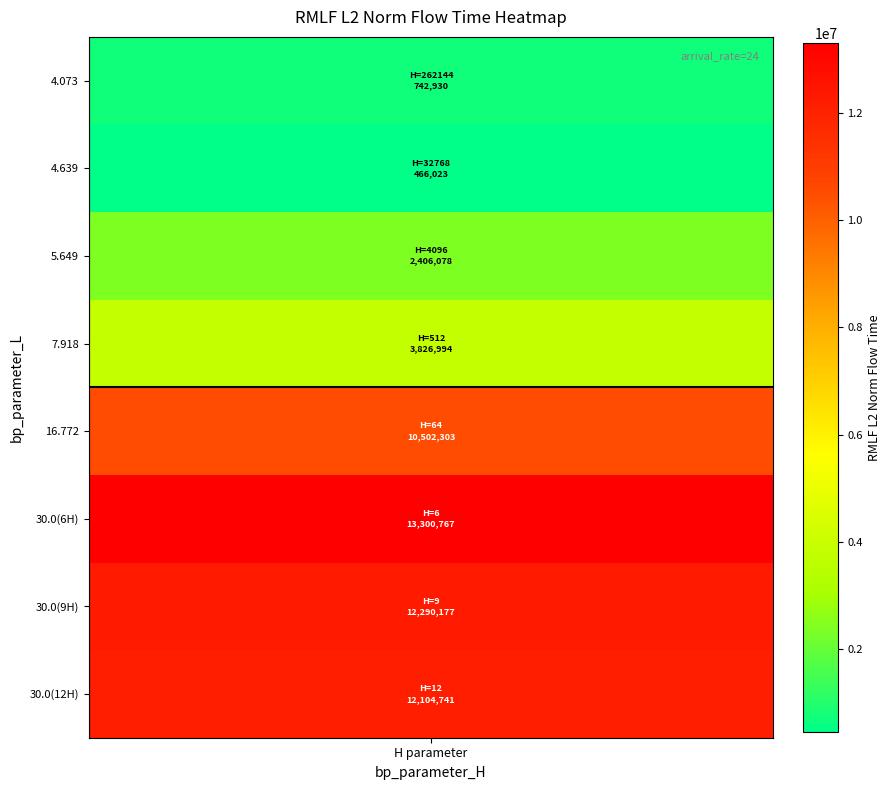

Is it true that bp_parameter_L equals 30.0 at 6?

True